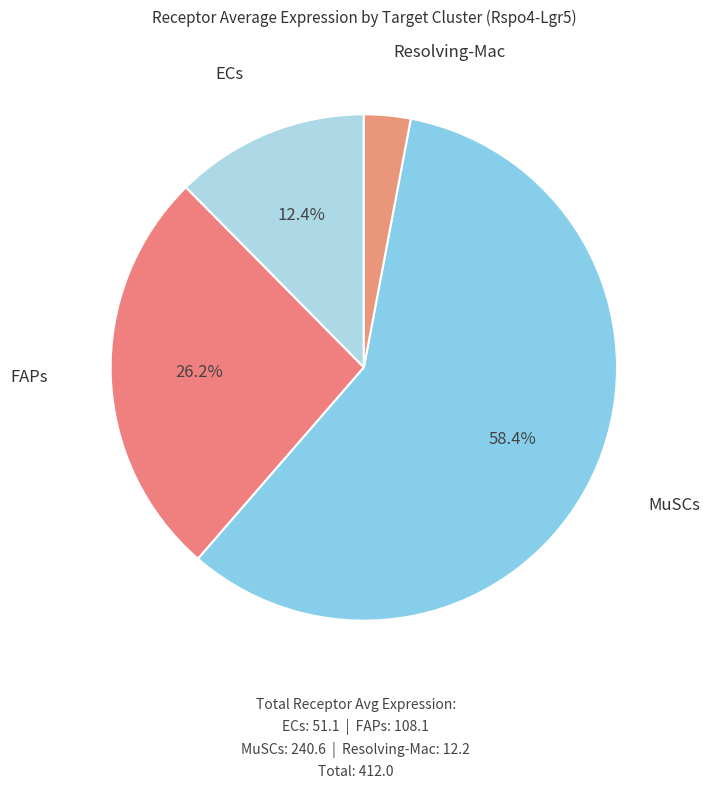

Count the number of slices in the pie.

4